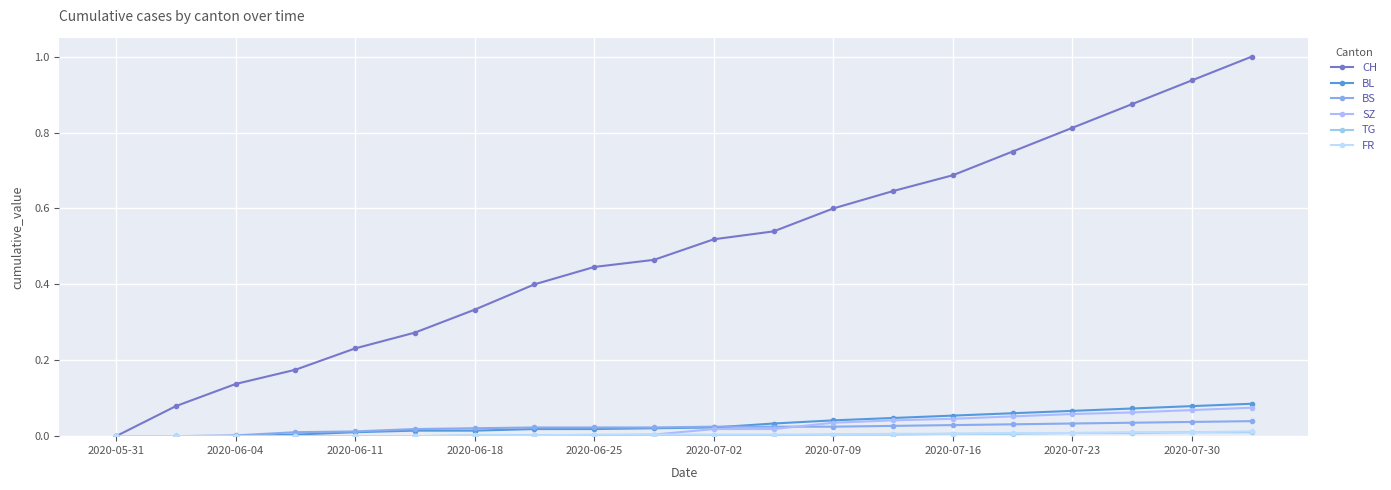

At which category does the chart reach its peak across all series?

19